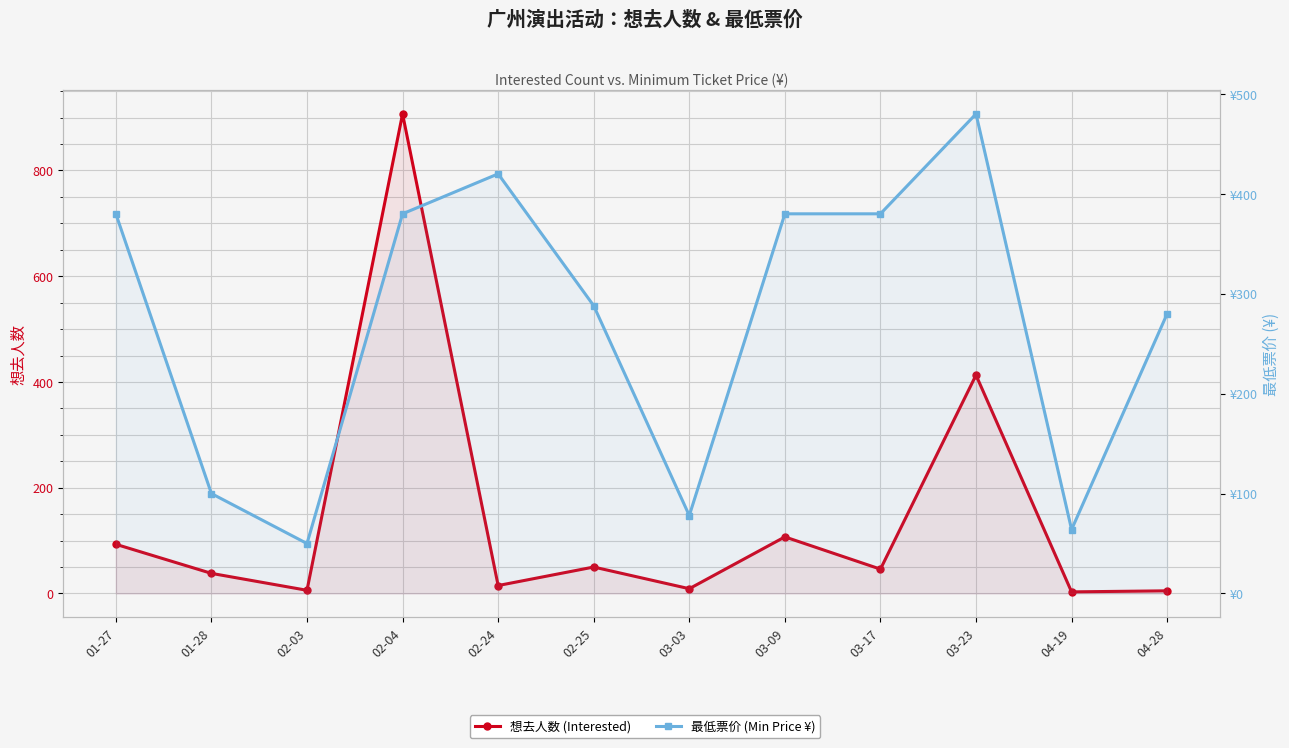

Where is the first local maximum for 想去人数 (Interested)?

02-04